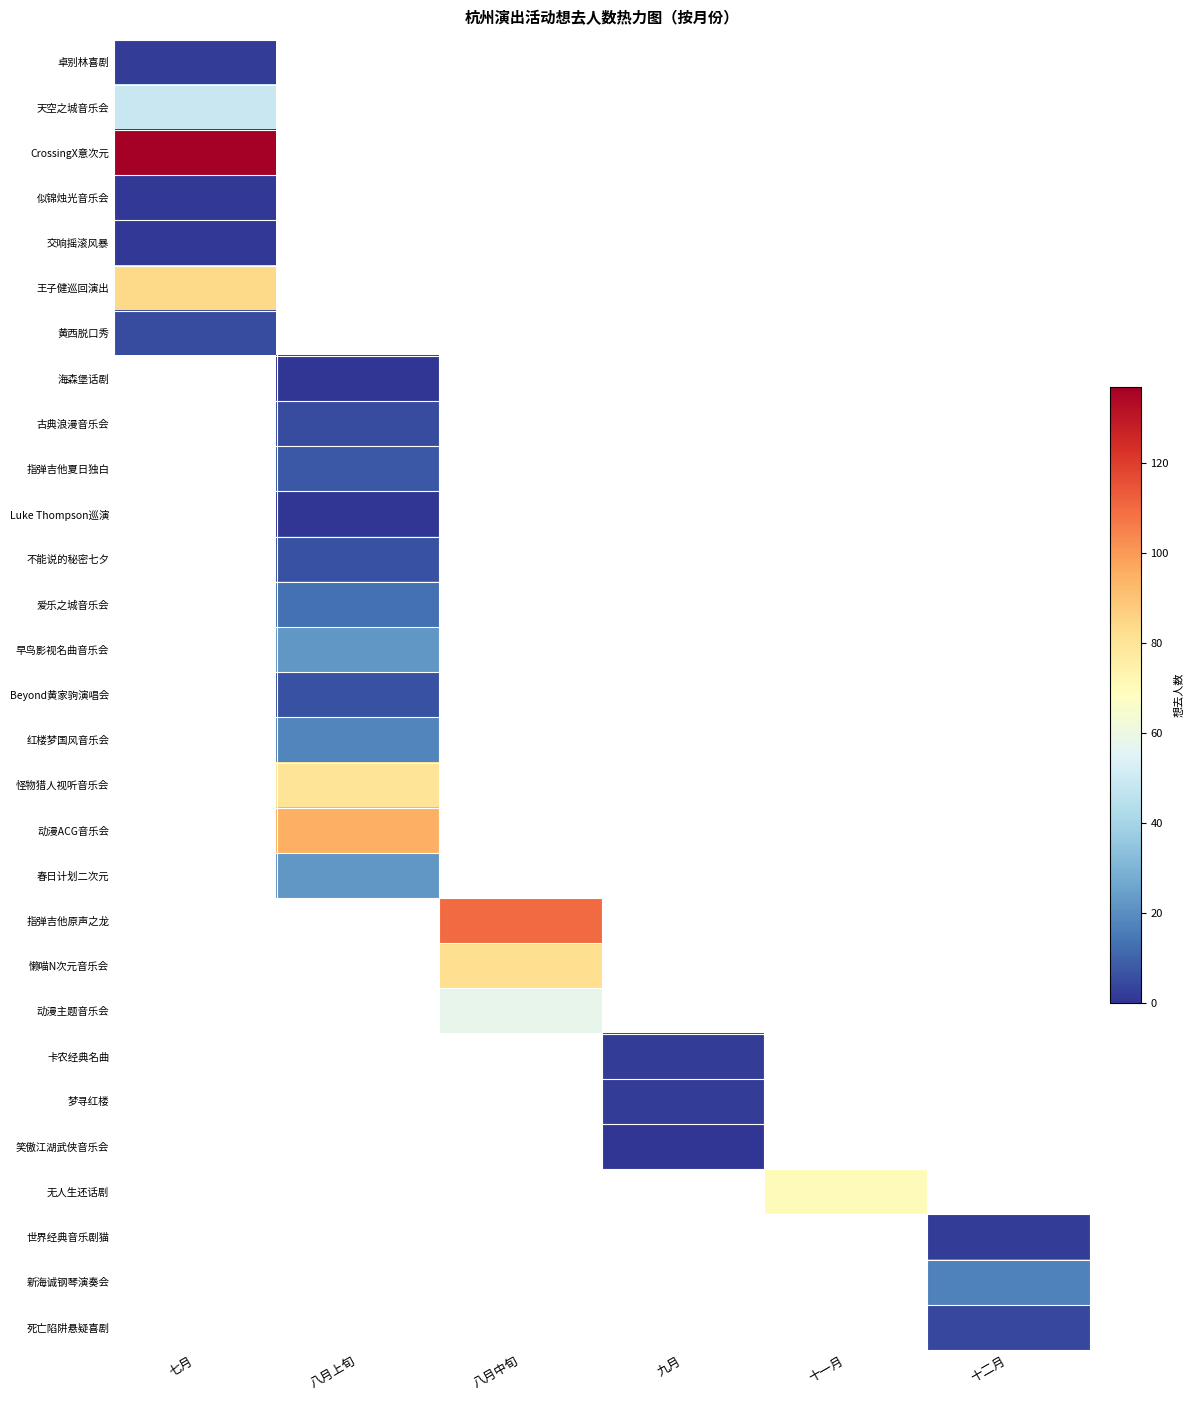

Which series has the largest range (max minus min)?

卓别林喜剧